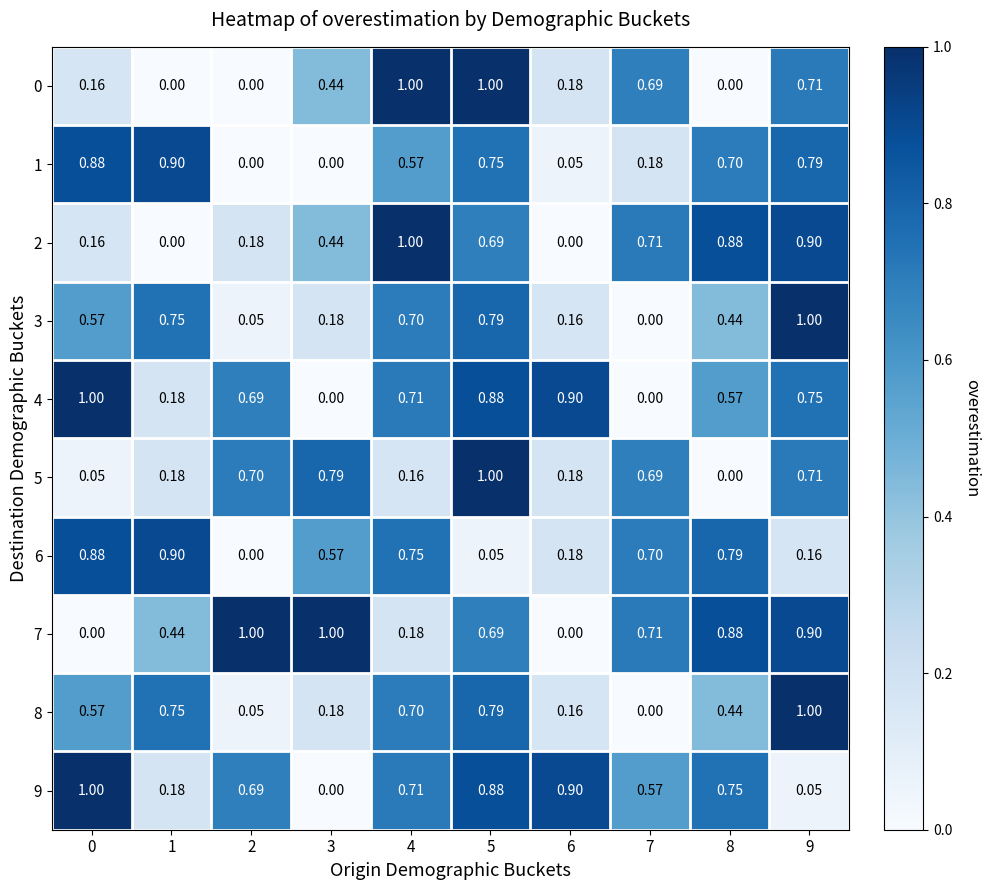

Is the value of 4 at 2 greater than the value of 1 at 6?

Yes